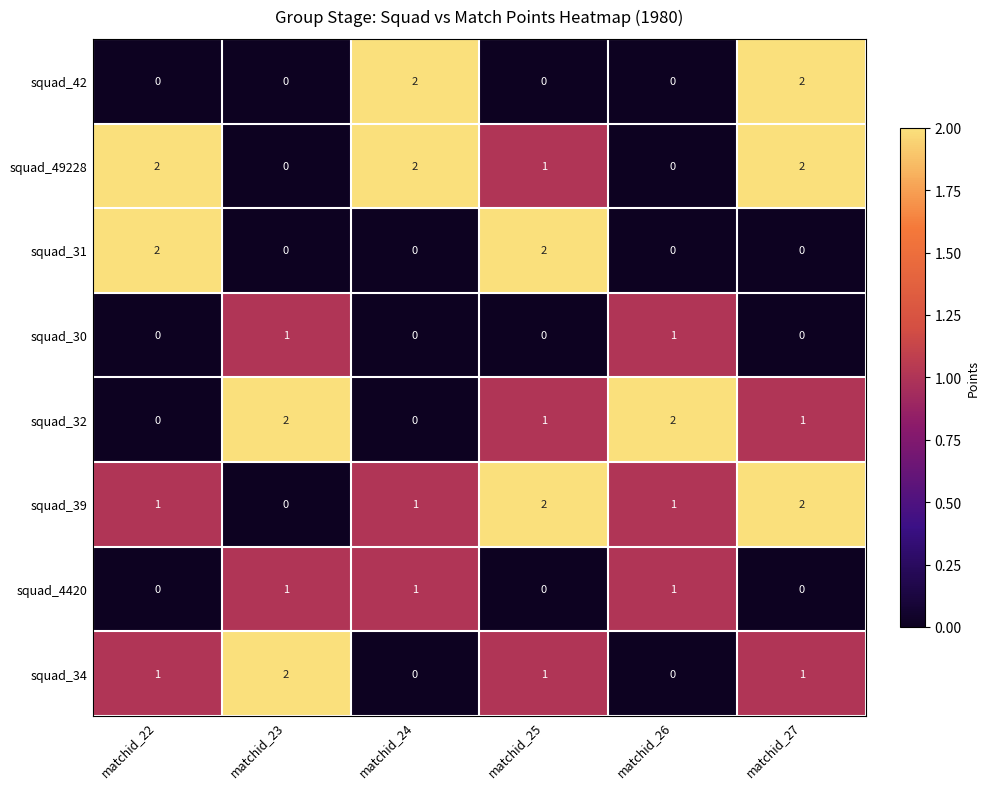

At how many categories does at least one series exceed 0?

6